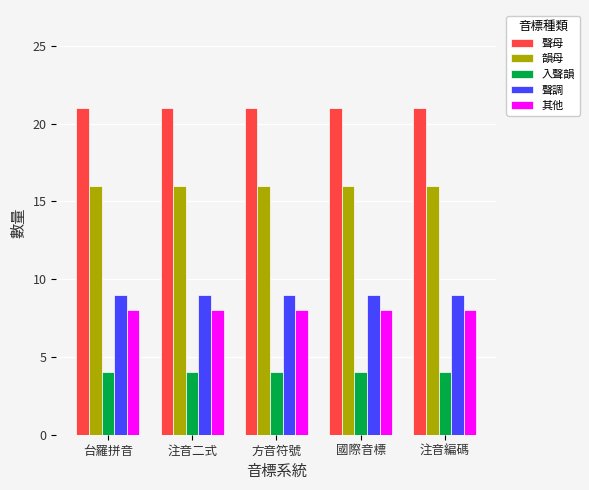

What is the approximate value of 聲母 at 方音符號?

21